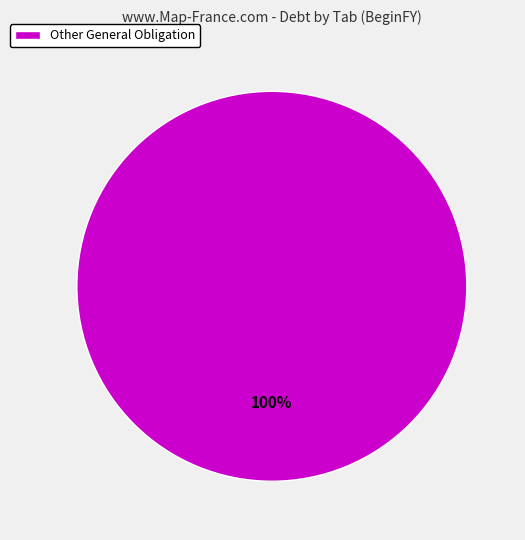

To the nearest percent, what percentage of the pie is Other General Obligation?

100%